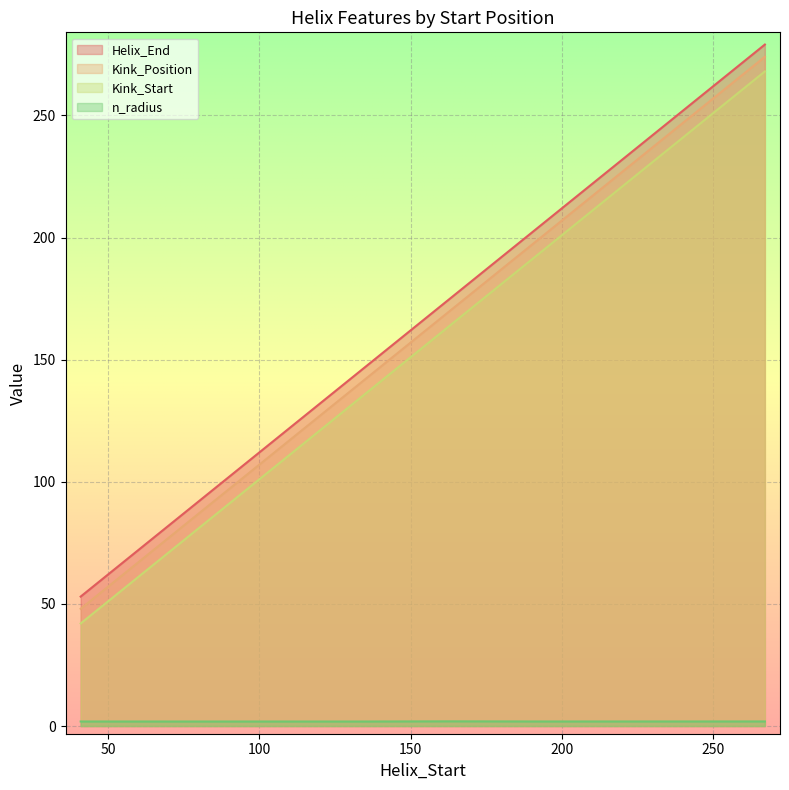

Which series changed the most between 69 and 163?

Helix_End